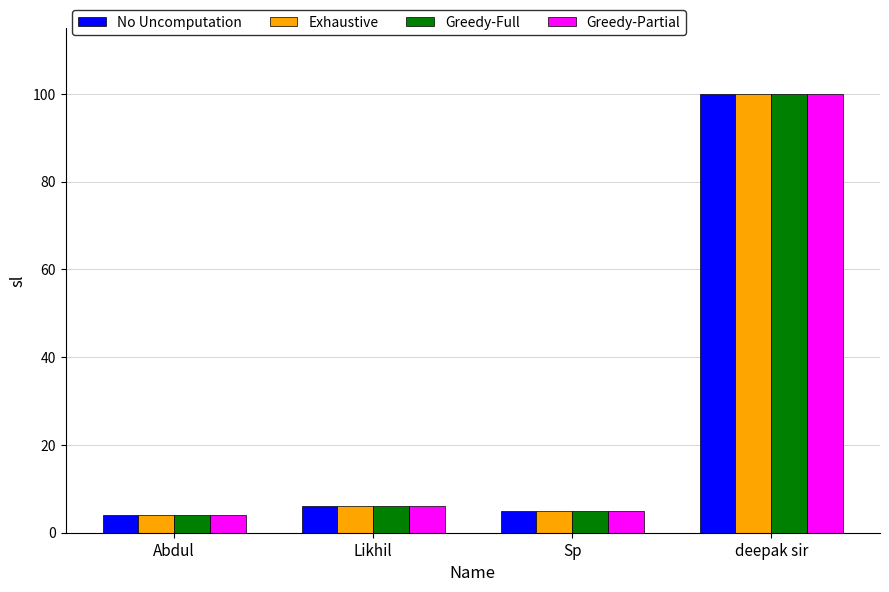

What is the total value across all series at Abdul?

16